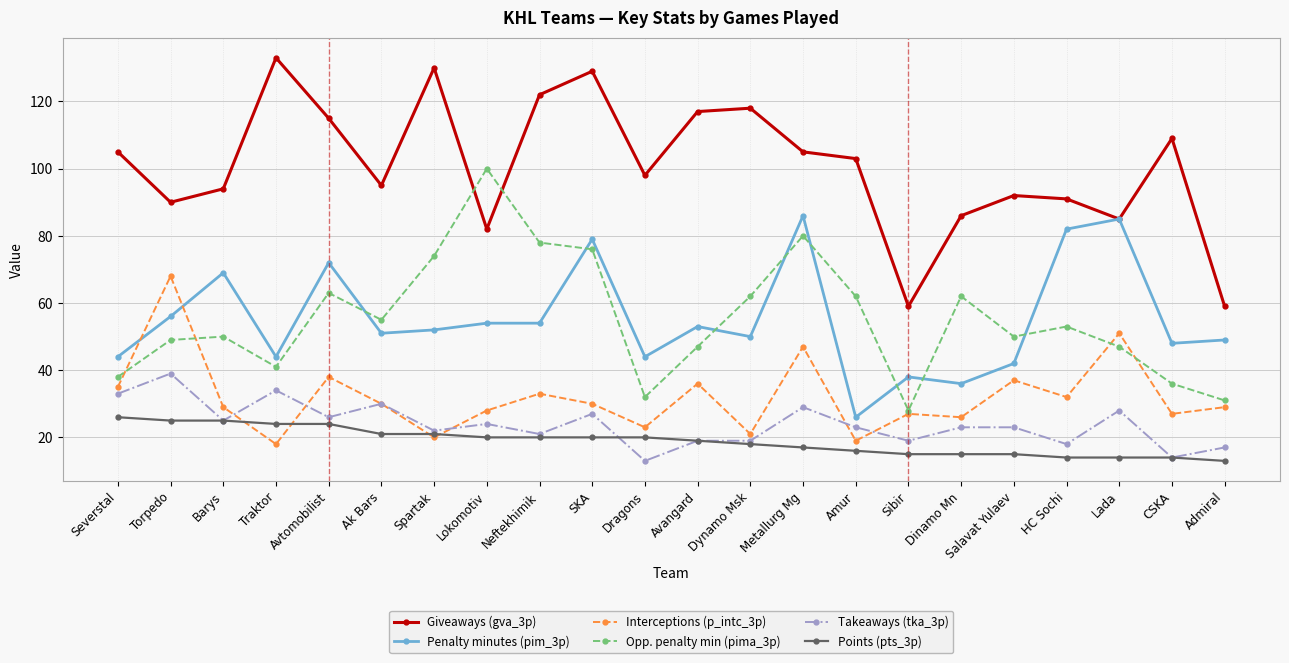

What is the difference between the highest and lowest values at Amur?

87